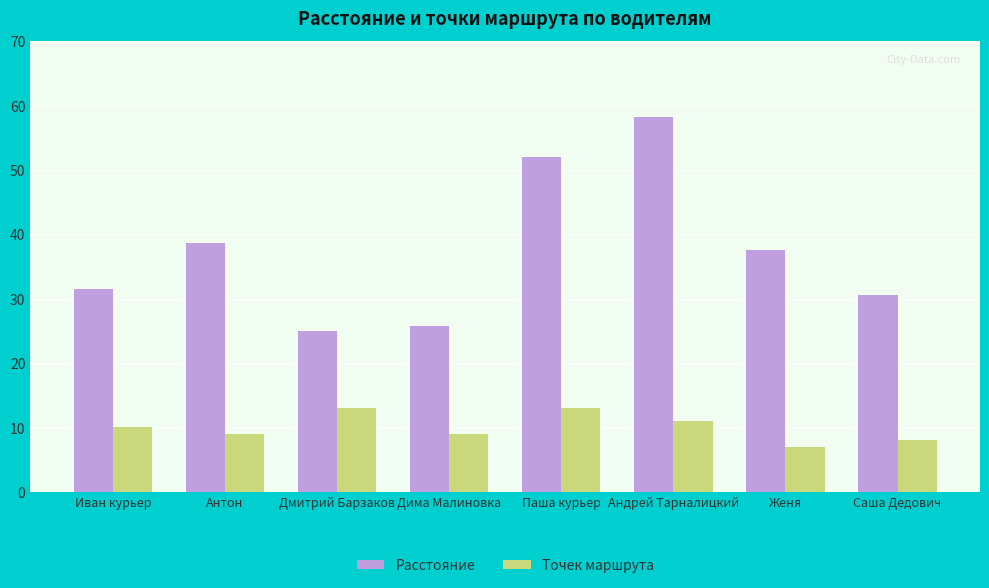

At Дима Малиновка, list the series in order from largest to smallest.

Расстояние, Точек маршрута